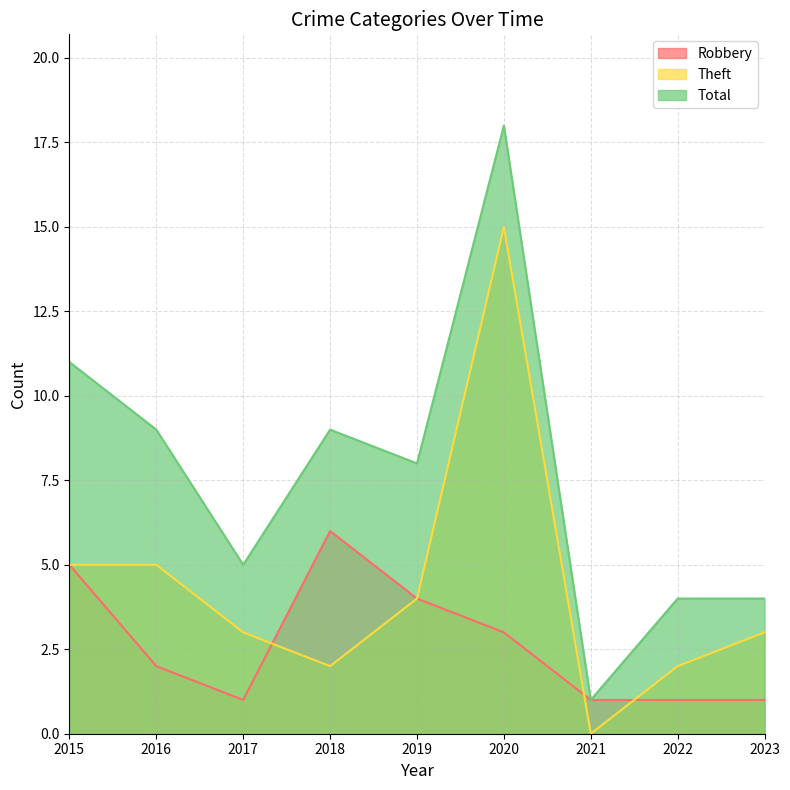

Rank the categories by Theft value from highest to lowest.

2020, 2015, 2016, 2019, 2017, 2023, 2018, 2022, 2021